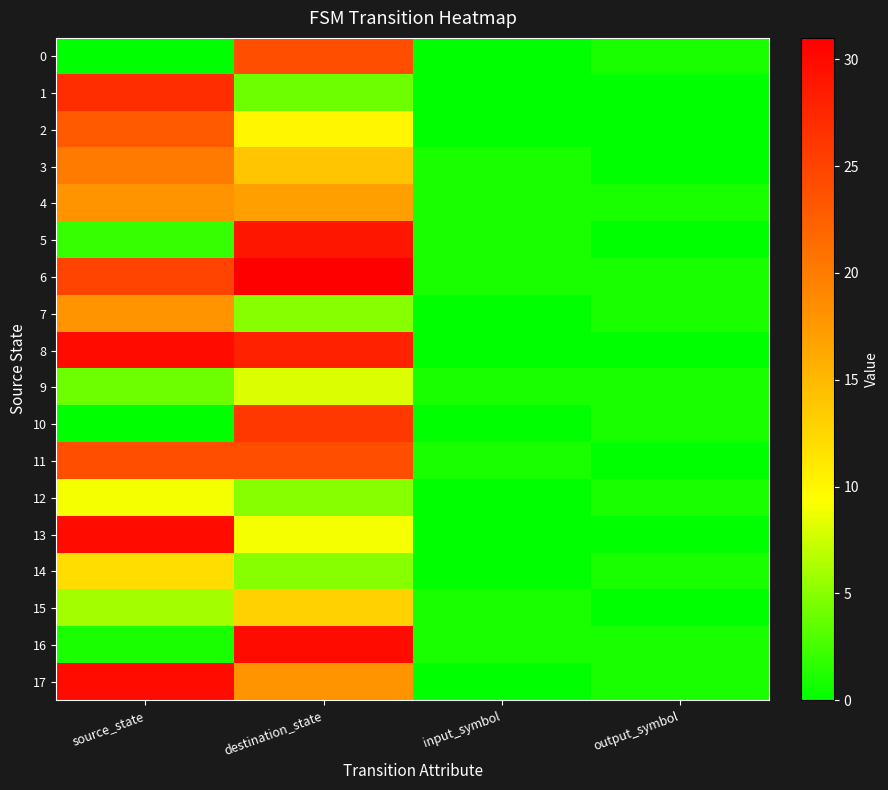

How many categories are shown in the chart?

4